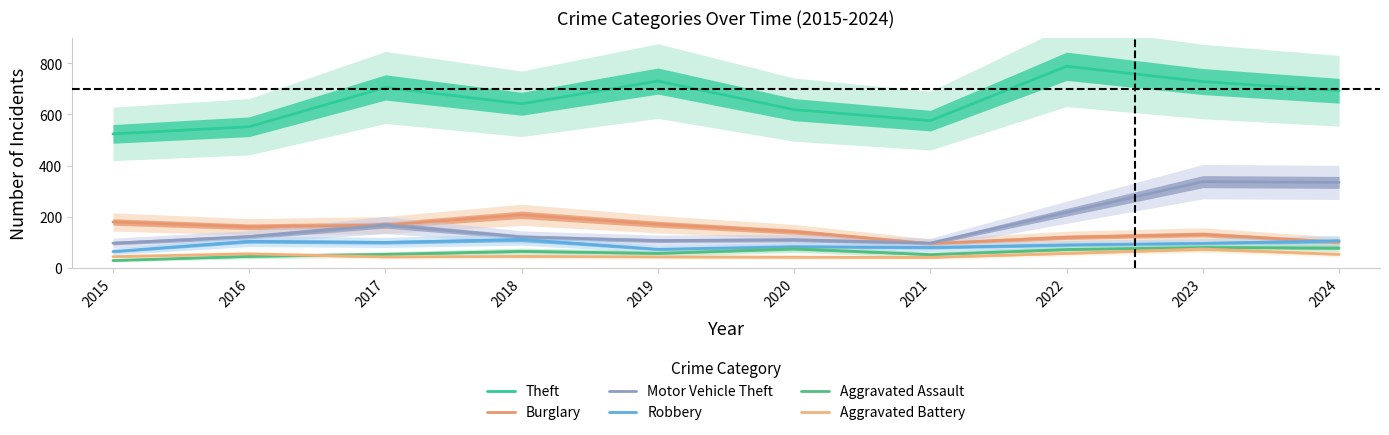

What is the average value of the Robbery series?

90